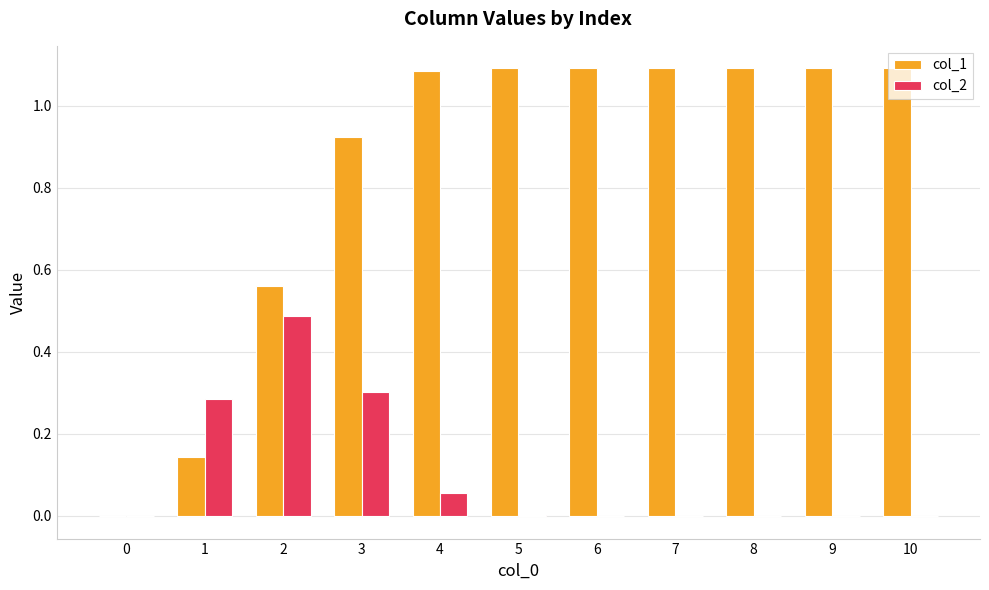

Is it true that col_1 equals 1.1 at 5?

True